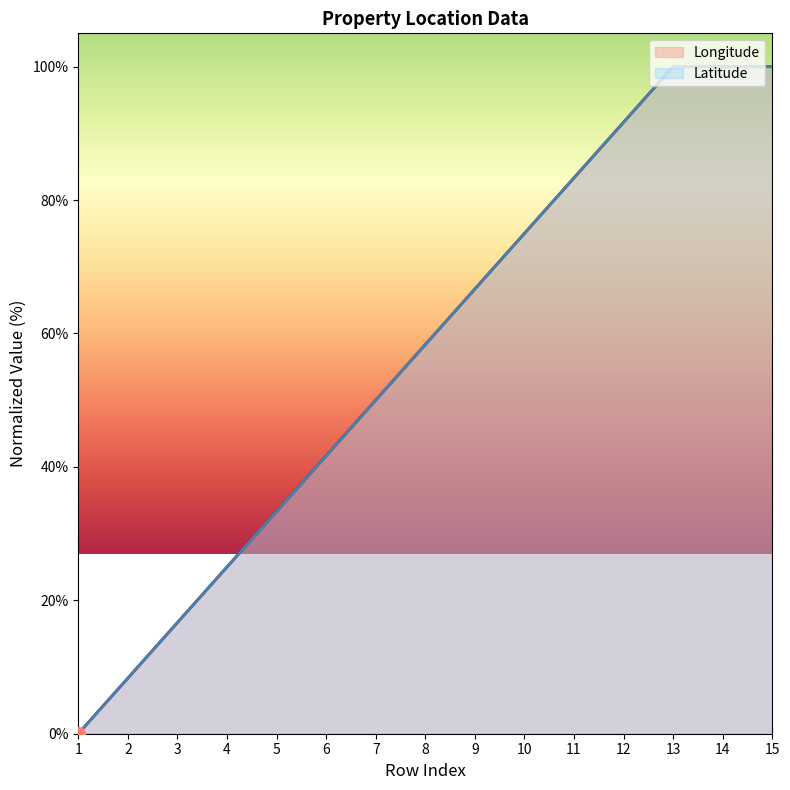

At which category does the chart reach its peak across all series?

13